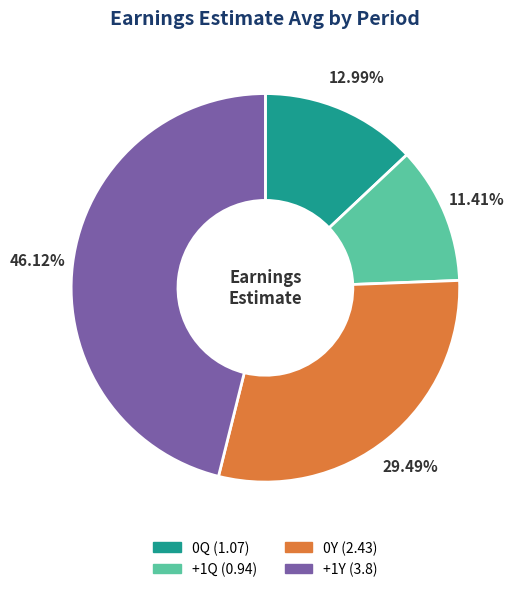

The +1Y slice represents 60% of the pie. True or false?

False